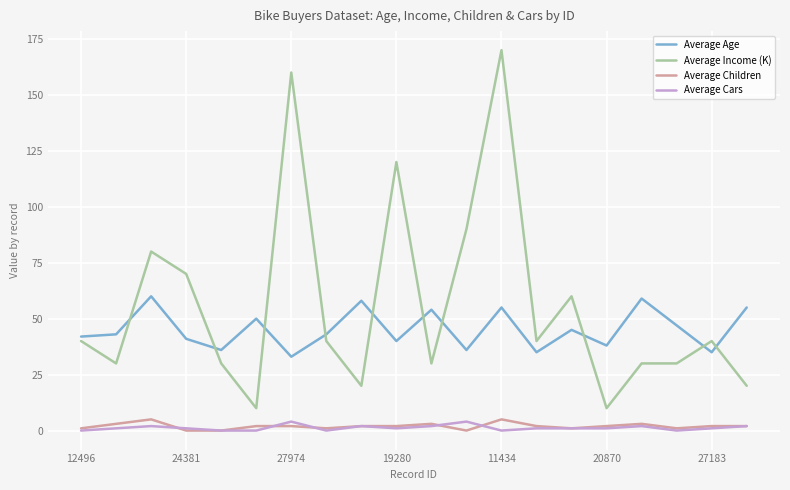

What is the average value of the Average Children series?

2